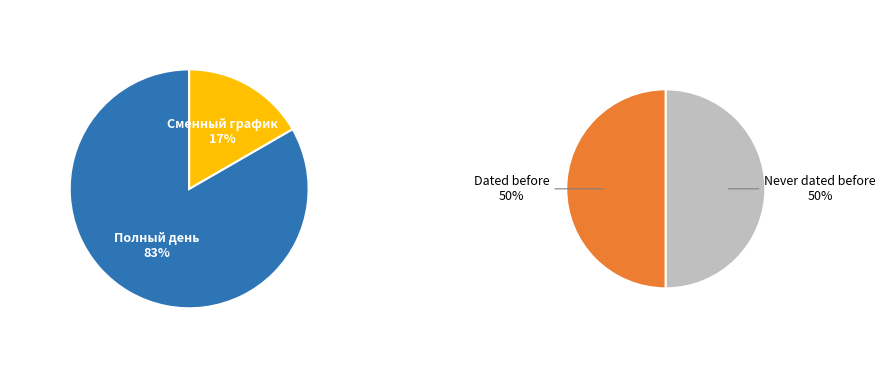

What is the largest slice in the pie chart?

Полный день